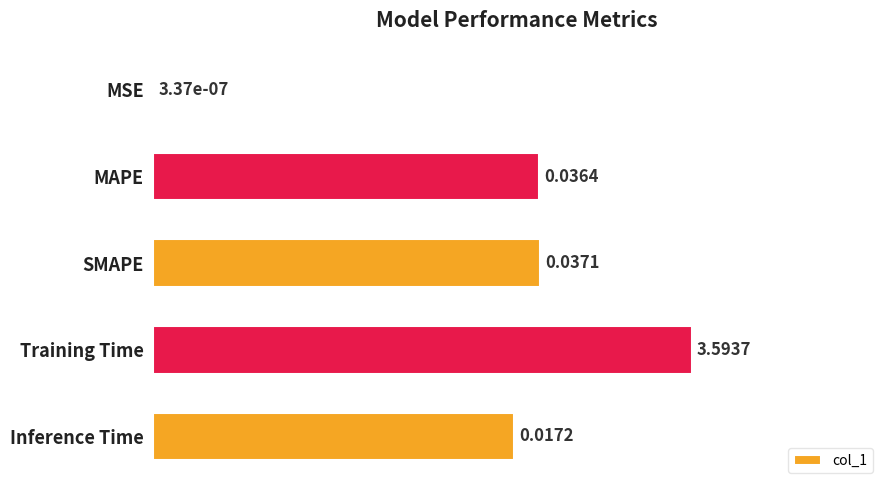

Which has a higher value, Inference Time or Training Time?

Training Time